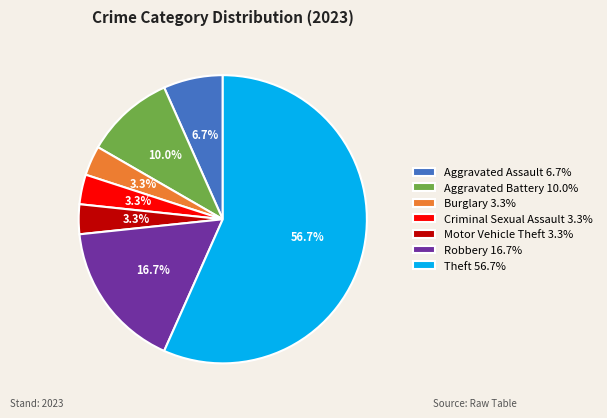

To the nearest percent, what portion does Theft represent?

57%